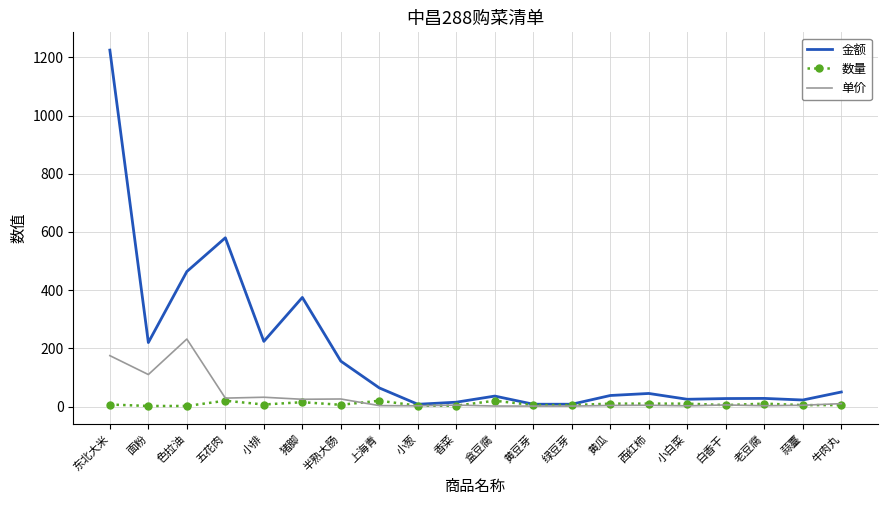

Where is 金额 nearest to the value 616?

五花肉